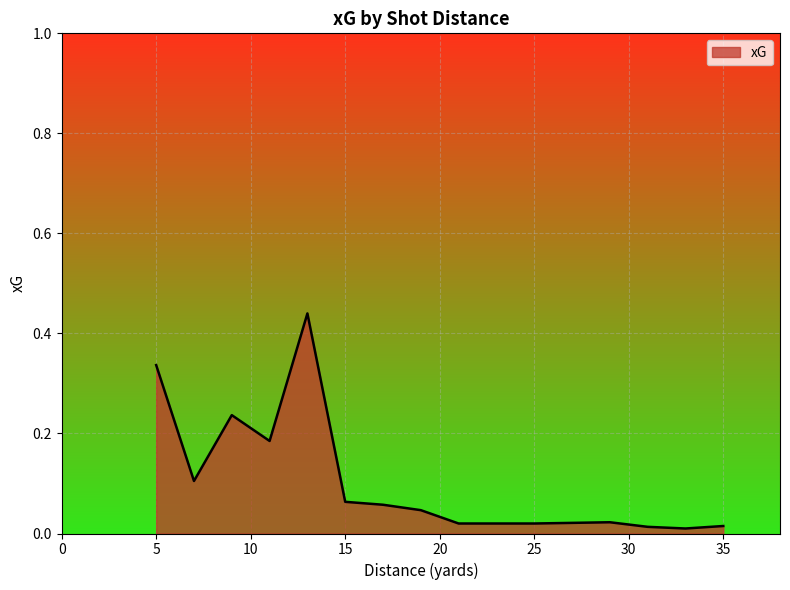

What is the sum of all values?

1.6